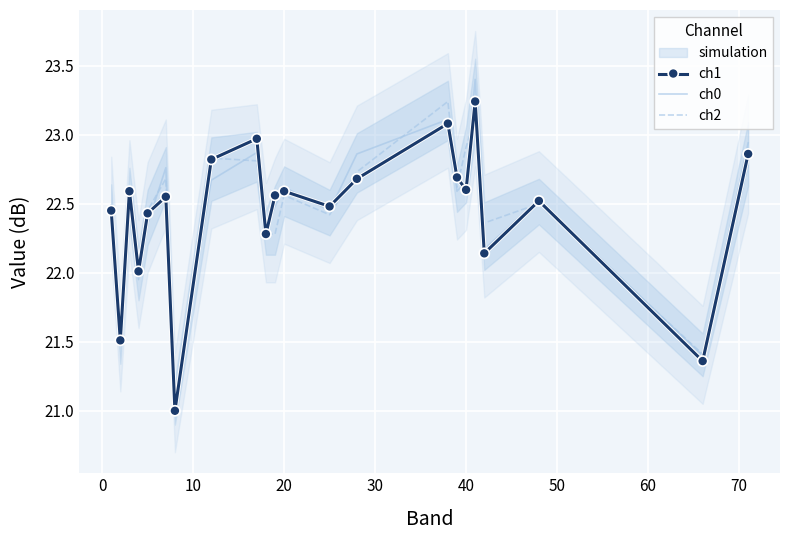

What is the maximum value for ch0?

23.4